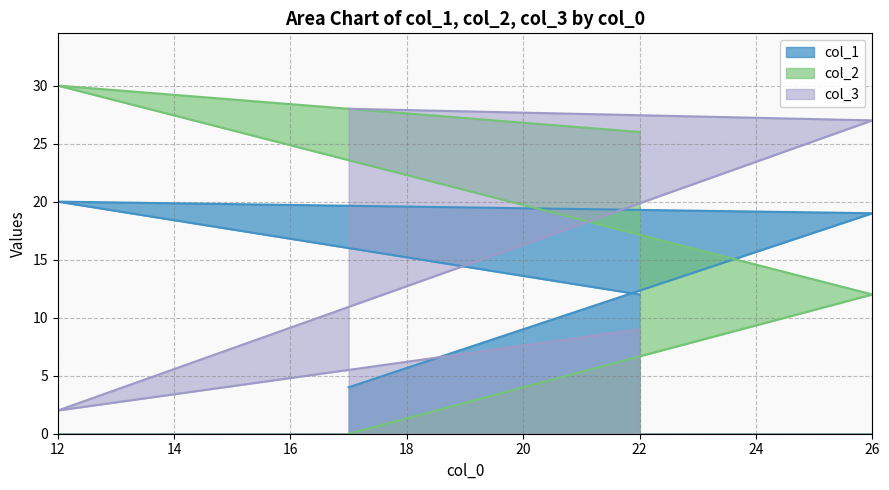

Rank the series by their average value, from highest to lowest.

col_2, col_3, col_1